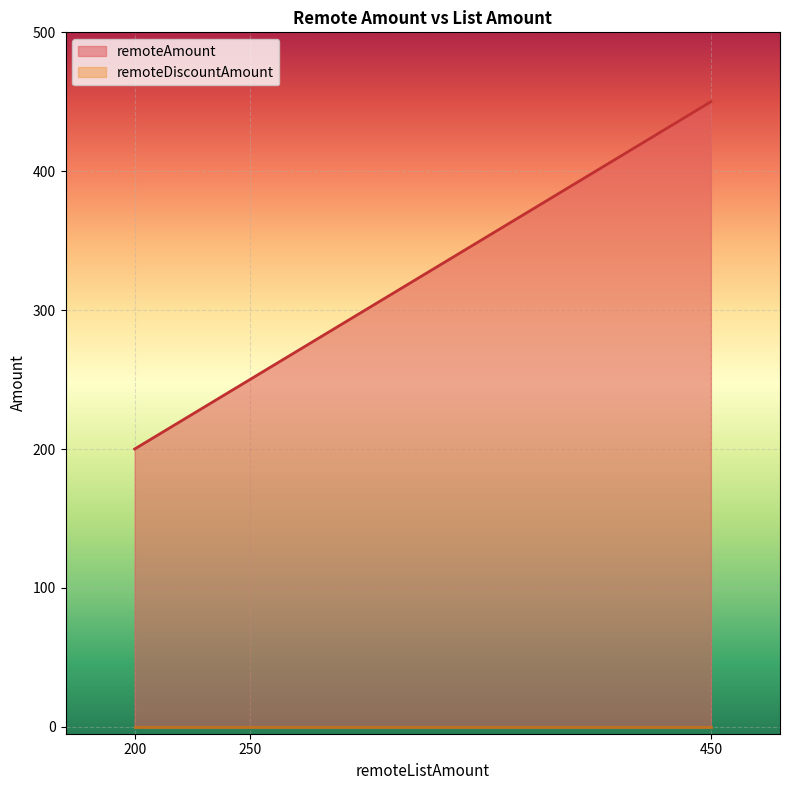

At 450, list the series in order from largest to smallest.

remoteAmount, remoteDiscountAmount